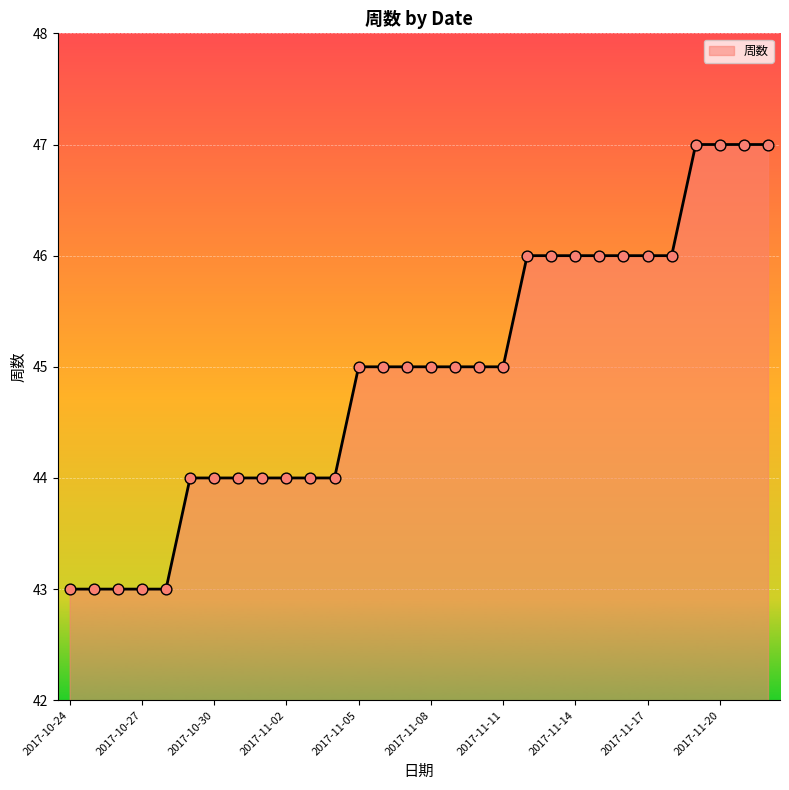

What is the smallest value displayed?

43